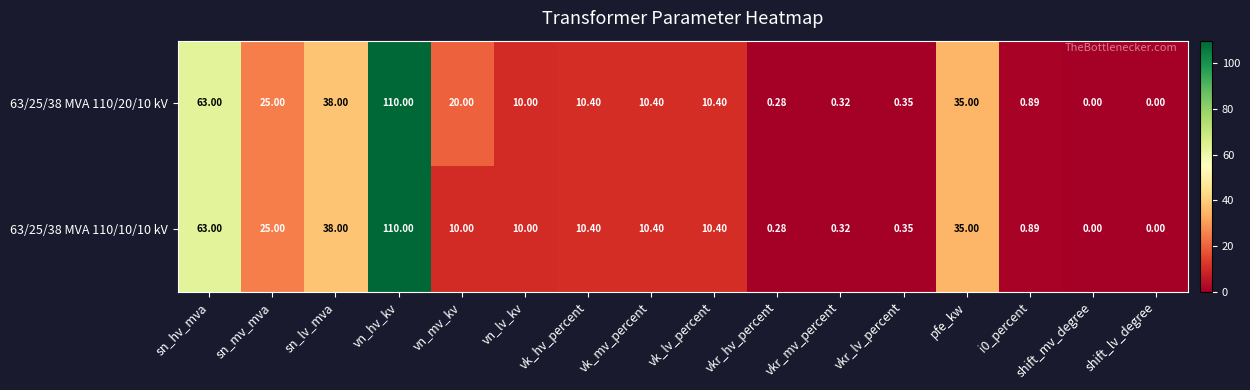

At which category is the sum across all series the highest?

vn_hv_kv